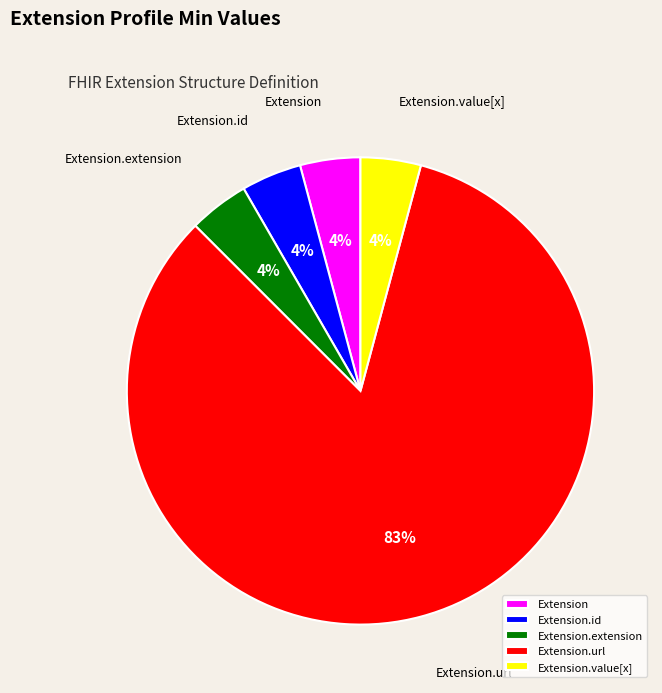

The Extension.url slice represents 99% of the pie. True or false?

False